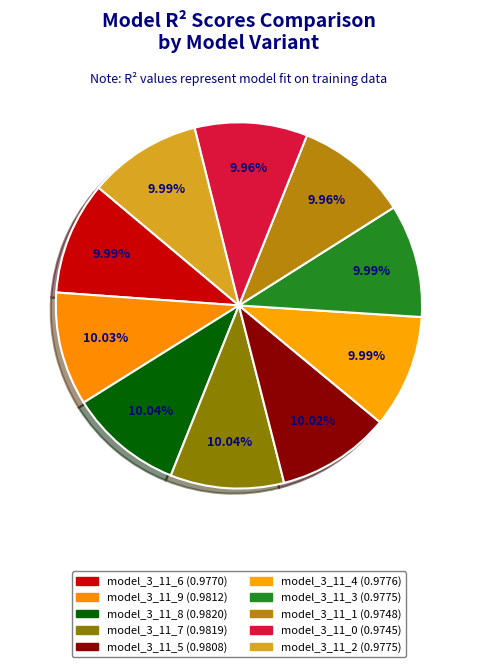

What percentage is the model_3_11_8 slice, to the nearest percent?

10%